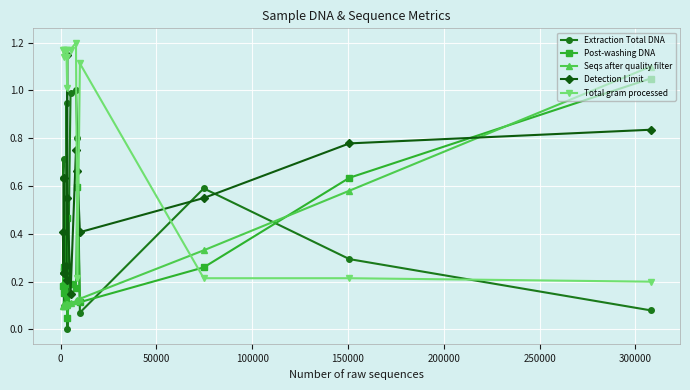

List the series in order of their peak value, highest first.

Total gram processed, Detection Limit, Seqs after quality filter, Post-washing DNA, Extraction Total DNA